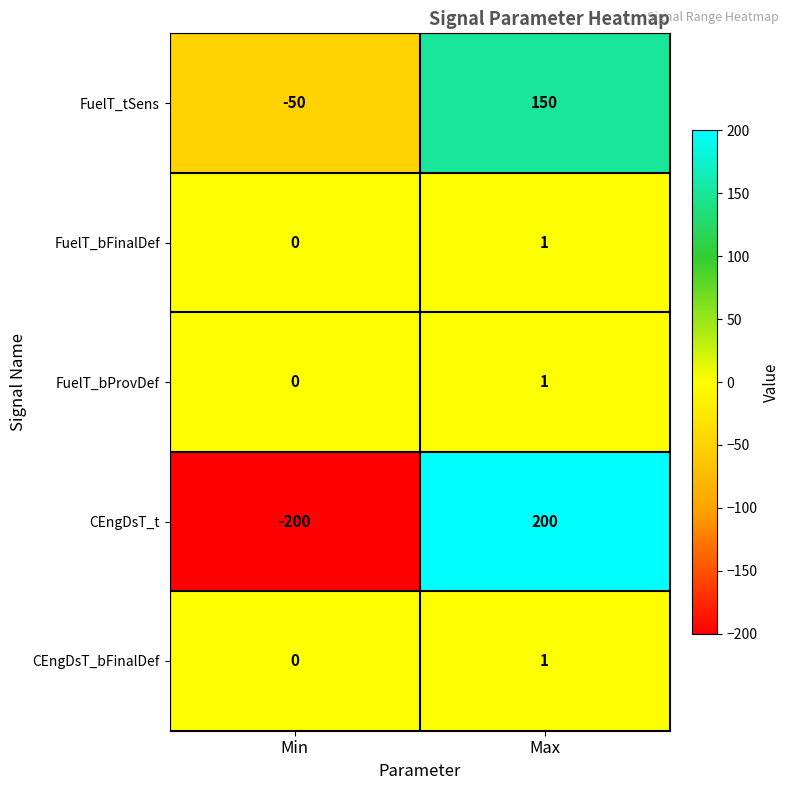

What is the difference between the FuelT_tSens values at Min and Max?

200